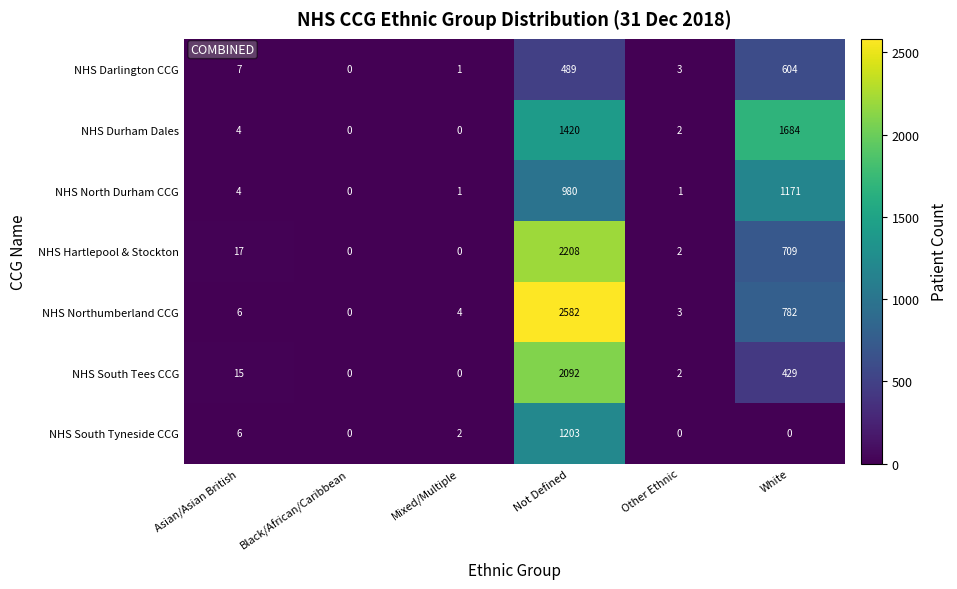

How many distinct data groups are displayed?

7